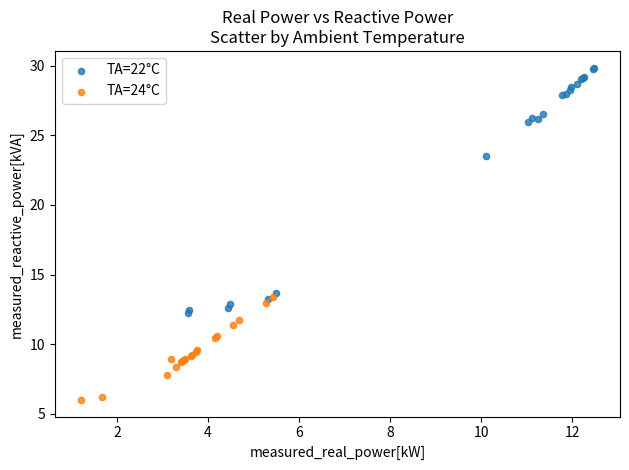

Which series contains the lowest Y value?

TA=24°C